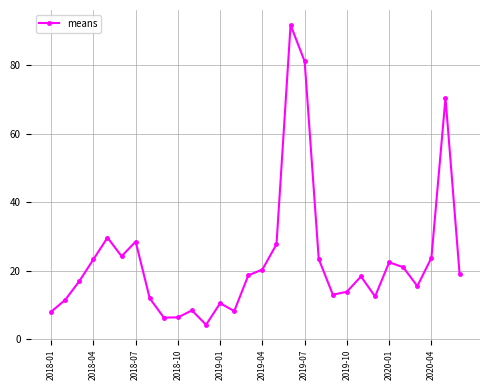

What is the sum of all values?

691.2